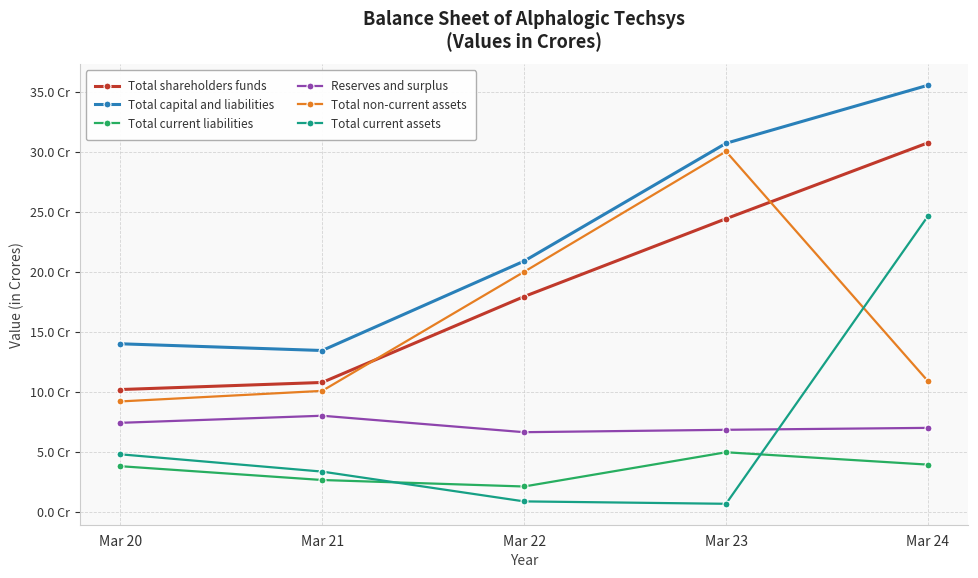

List the labels in order of Total shareholders funds value, largest first.

Mar 24, Mar 23, Mar 22, Mar 21, Mar 20